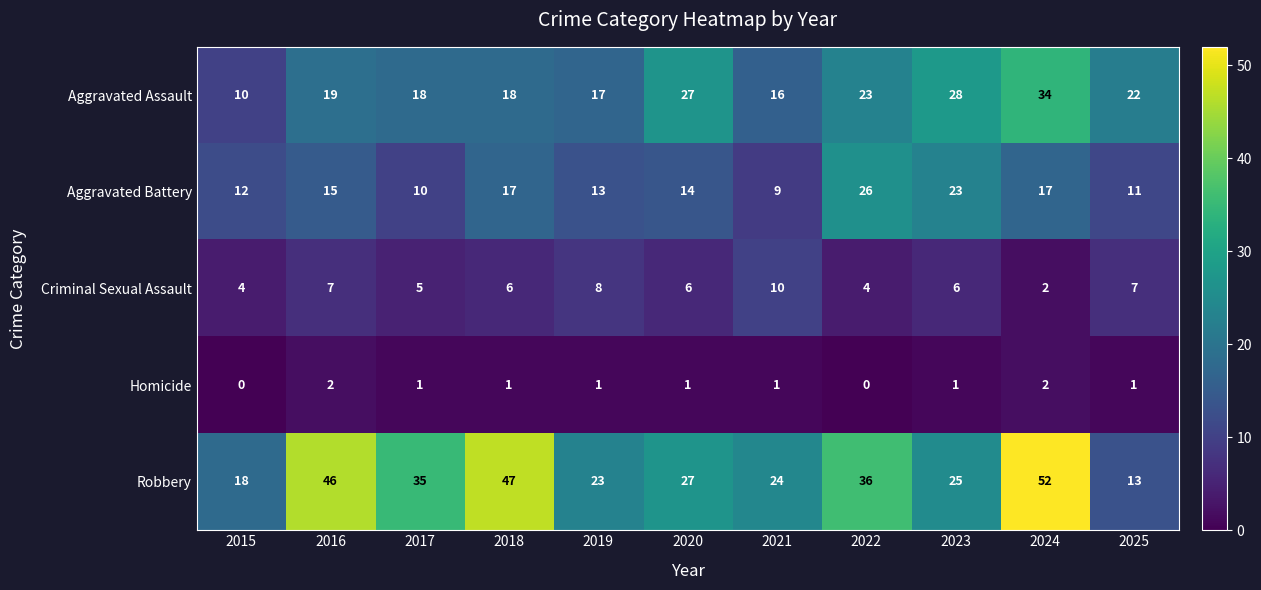

Which series has the largest total across all categories?

Robbery